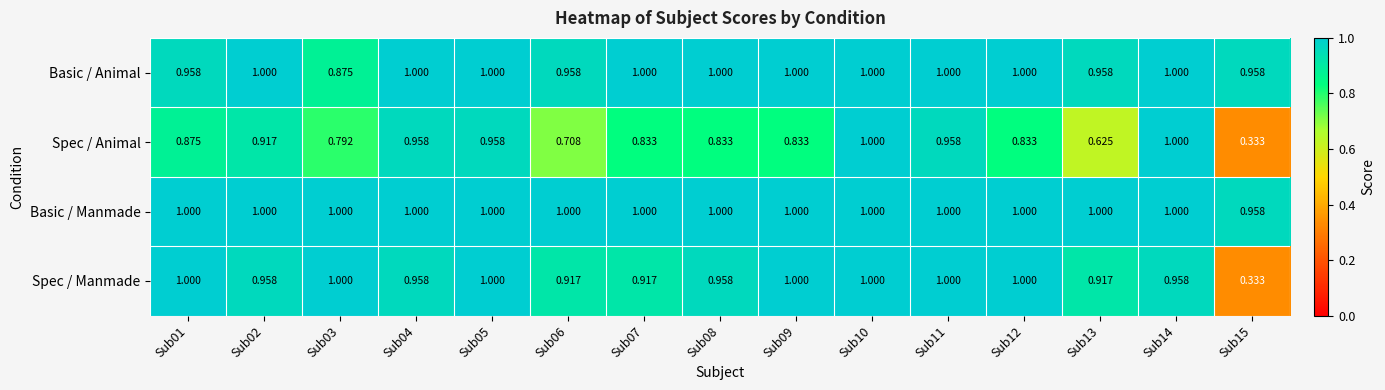

Is the value of Basic / Manmade at Sub15 greater than the value of Spec / Manmade at Sub07?

Yes